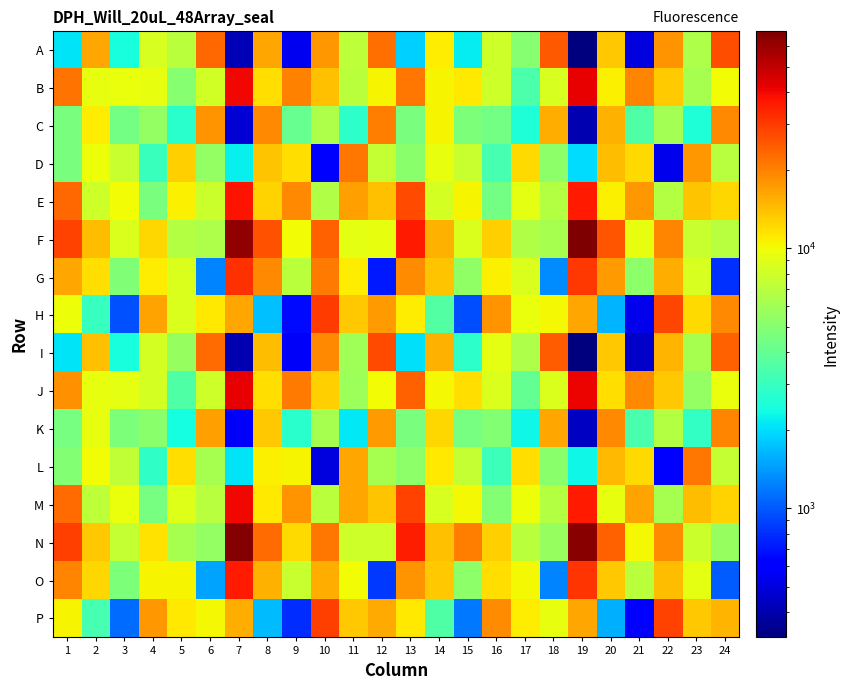

What is the difference between the highest and lowest values at 17?

9792